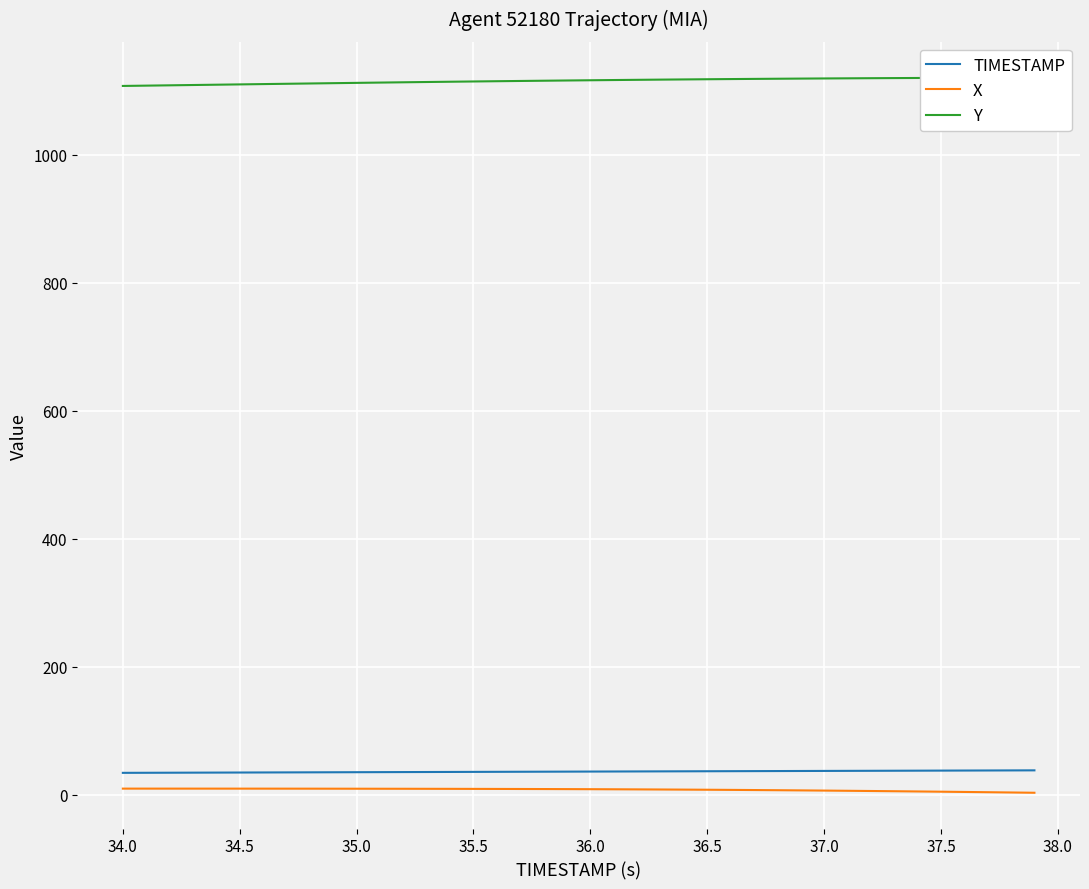

True or false: X and TIMESTAMP intersect in this chart.

False